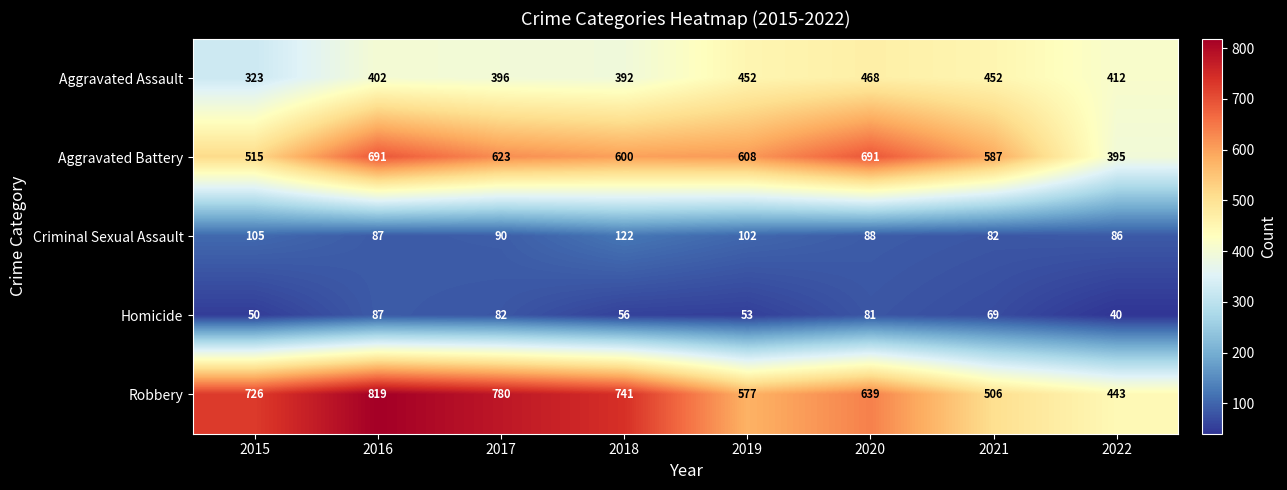

What is the maximum value shown in the chart?

819